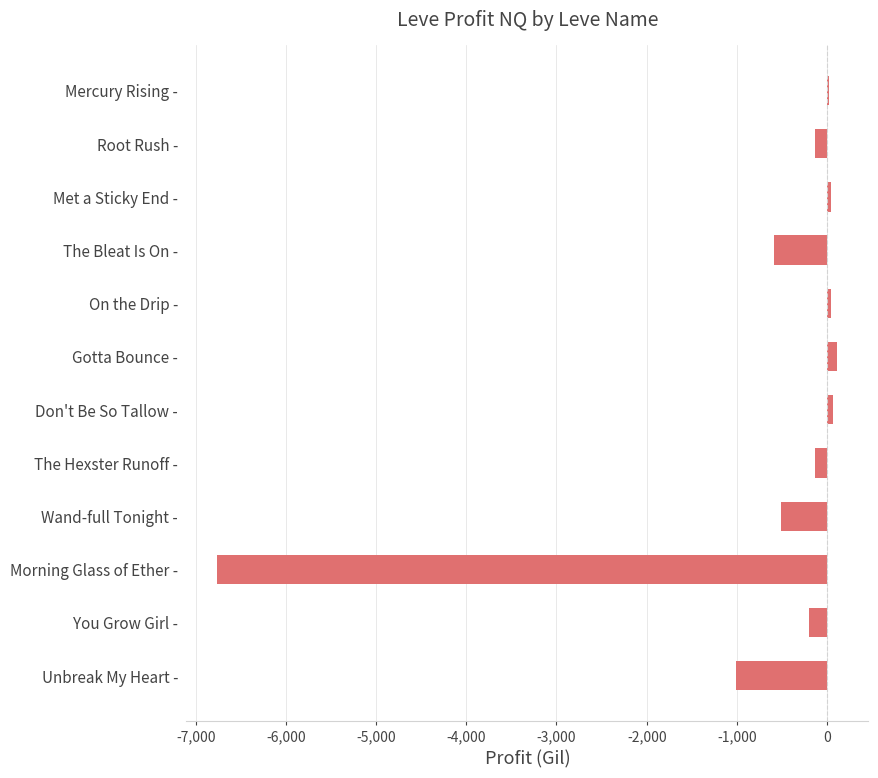

How many values exceed -129?

5